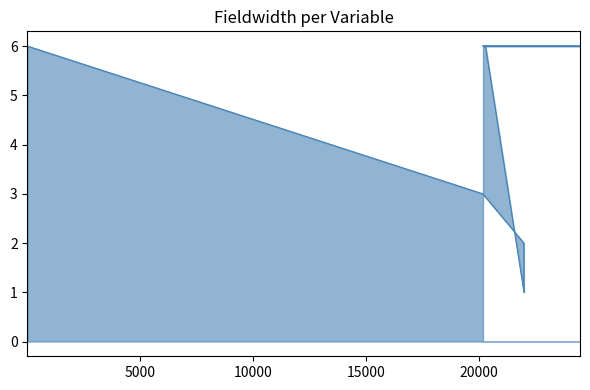

True or false: the data shows 6 at 24468.

True